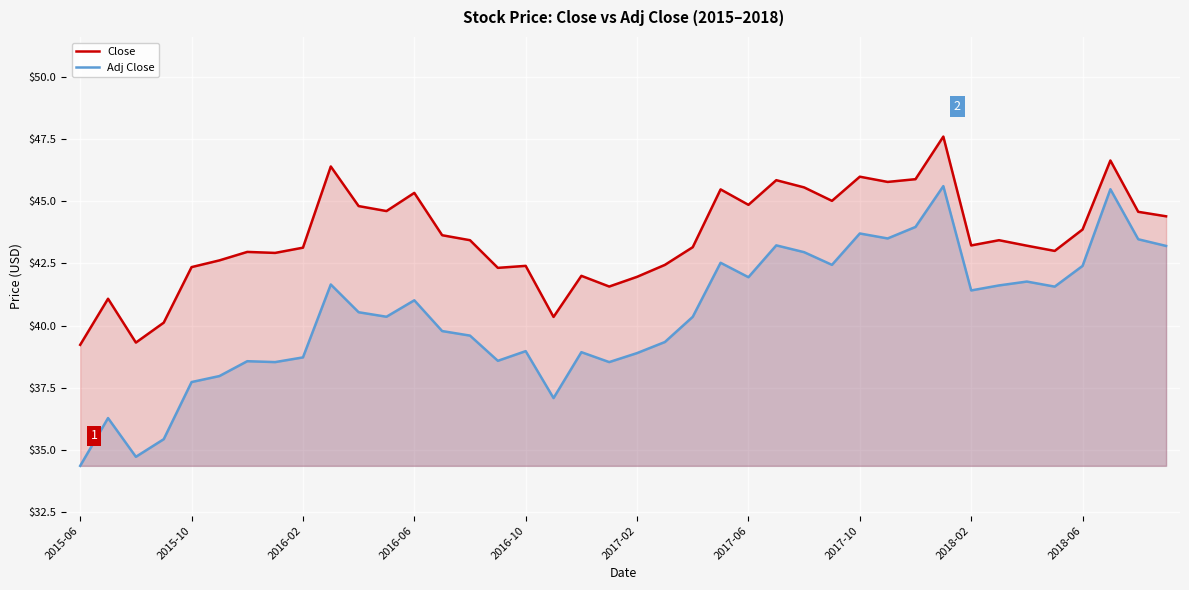

Rank the series by their maximum value, from highest to lowest.

Close, Adj Close